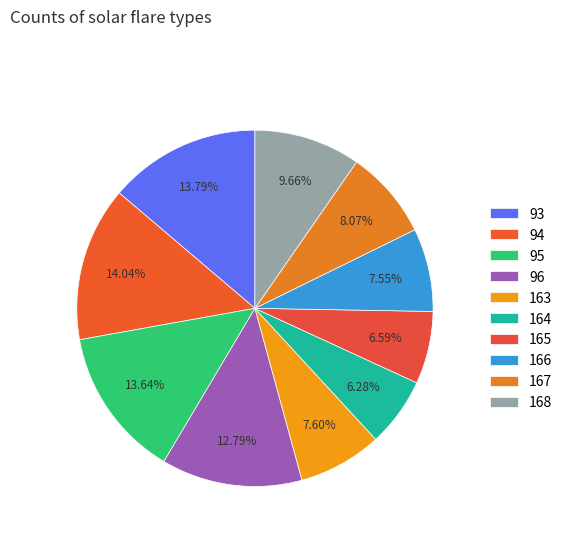

How many segments does this pie chart have?

10